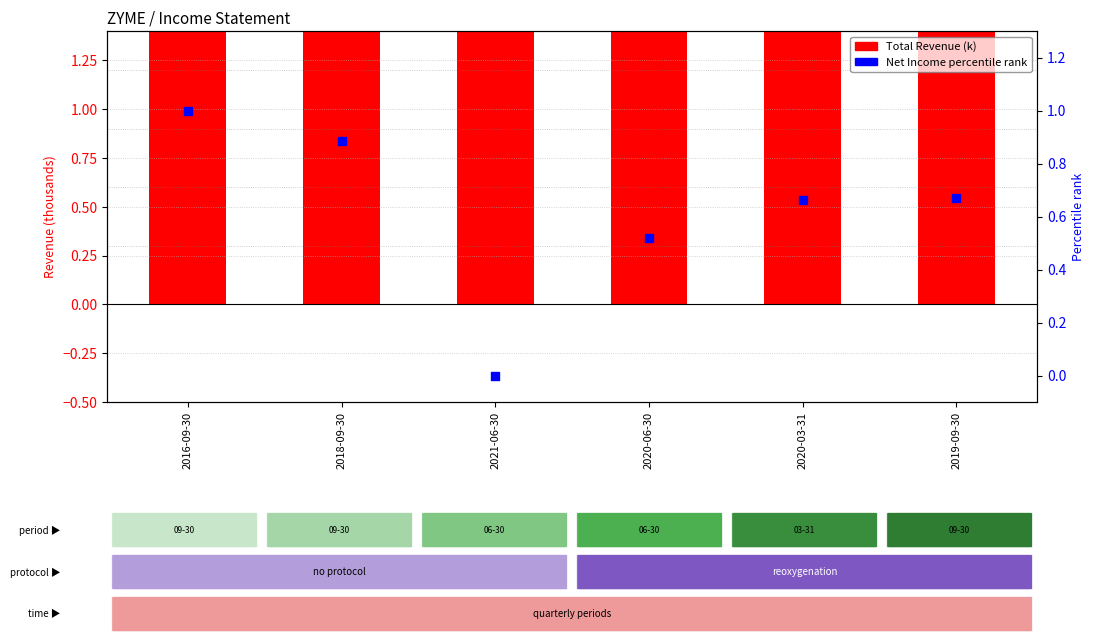

Is the value of Net Income percentile rank at 2020-06-30 greater than the value of Total Revenue (k) at 2021-06-30?

No